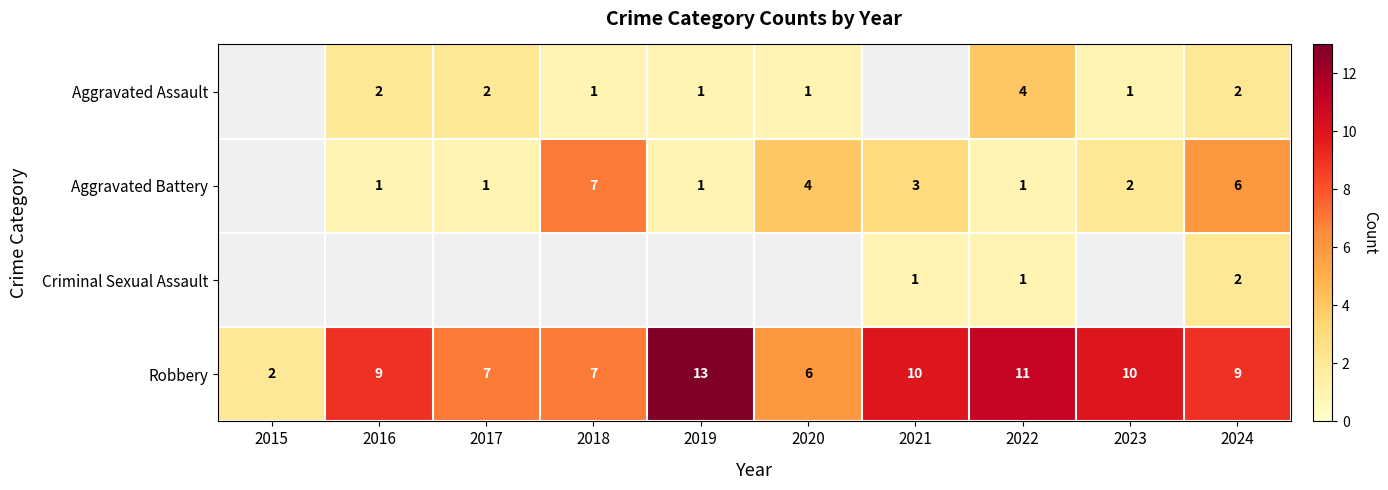

What is the difference between the highest and lowest values at 2024?

7